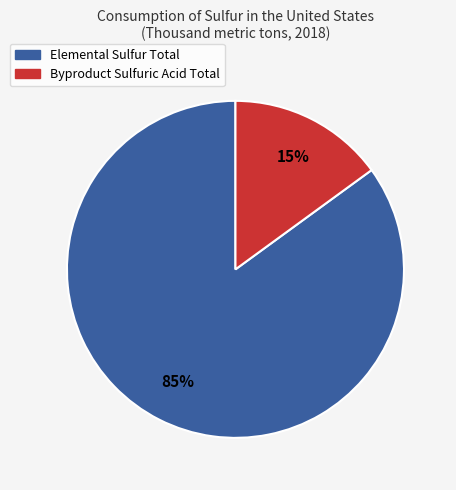

Does any single category account for the majority?

Yes